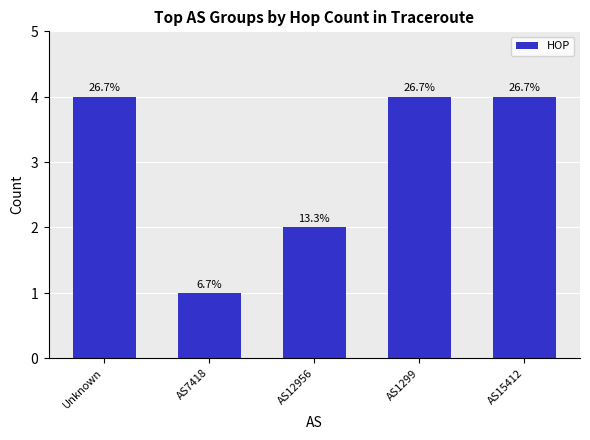

What is the change in value from AS7418 to AS1299?

+3